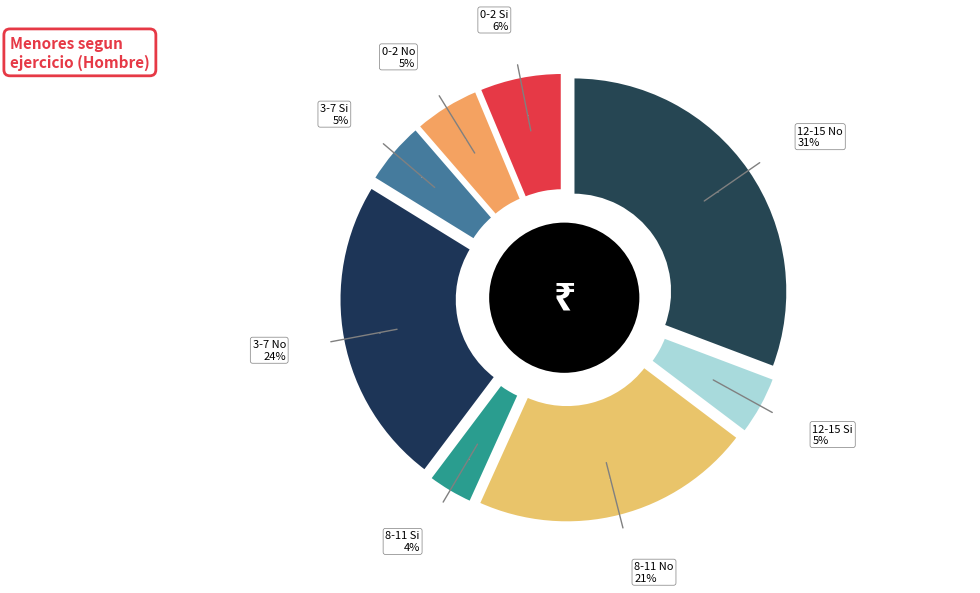

Which slice is the largest?

12-15 No